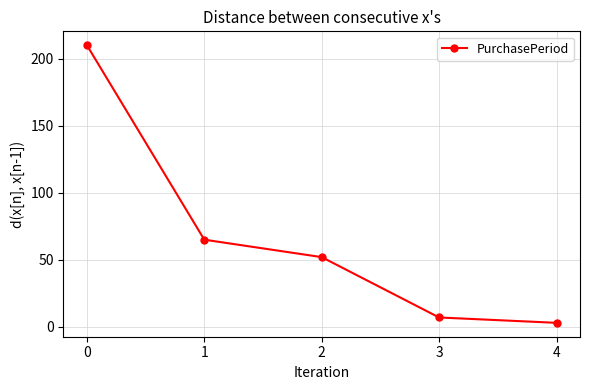

At which label is the value closest to 106?

1